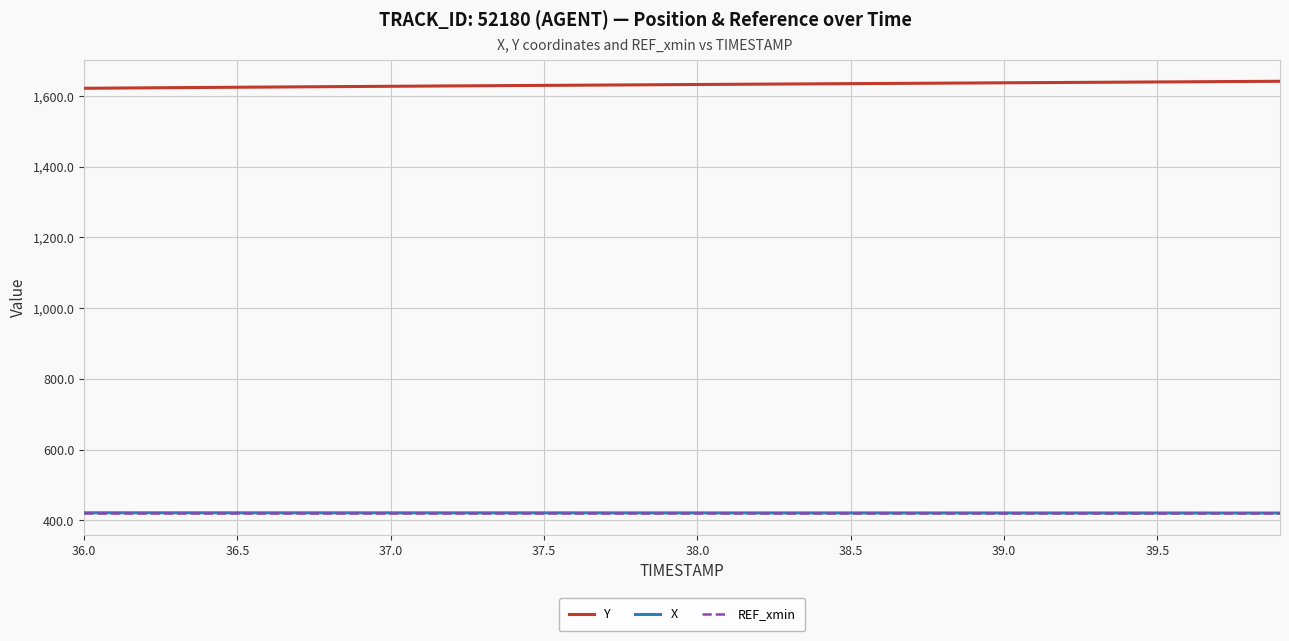

True or false: REF_xmin and X cross at least once.

False